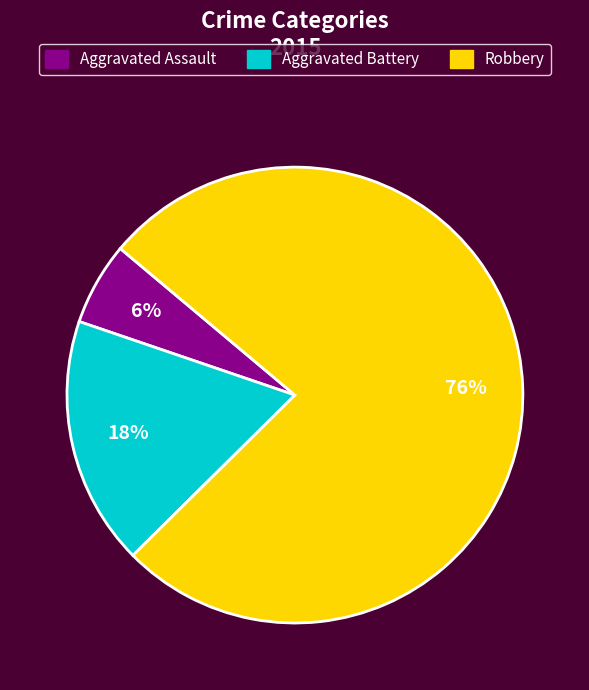

Is there a majority slice in this chart?

Yes